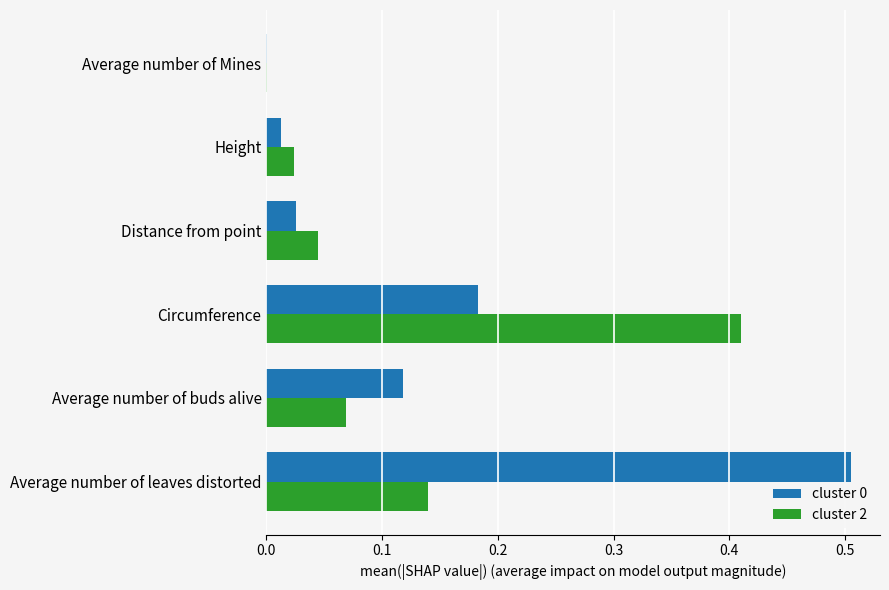

What is the sum of all cluster 2 values?

0.7